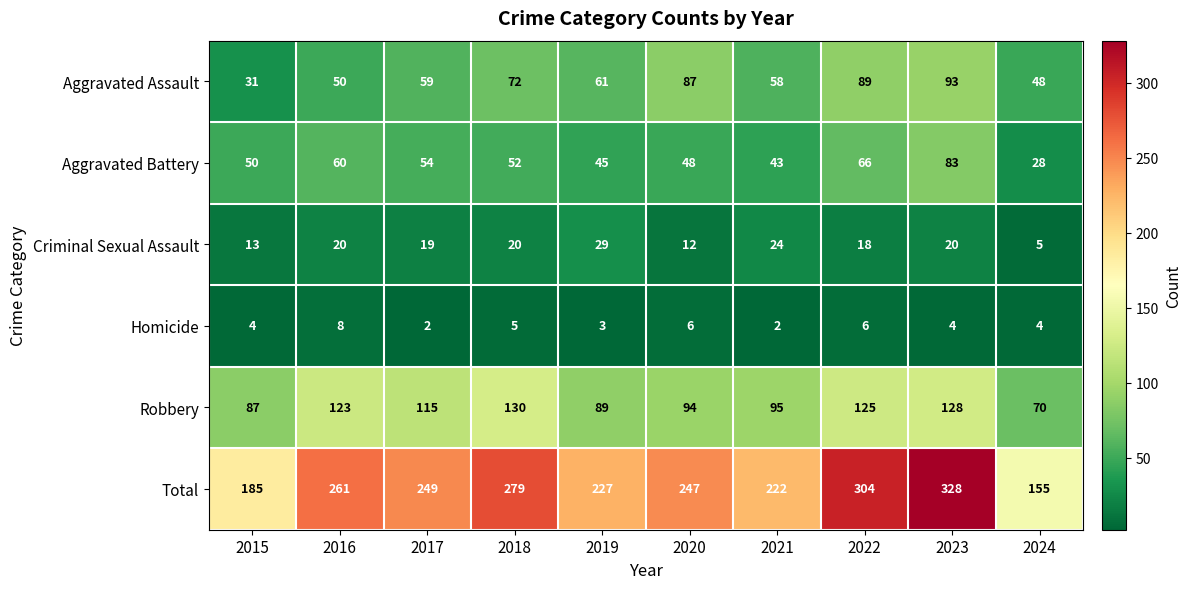

True or false: Criminal Sexual Assault has a value of 24 at 2021.

True